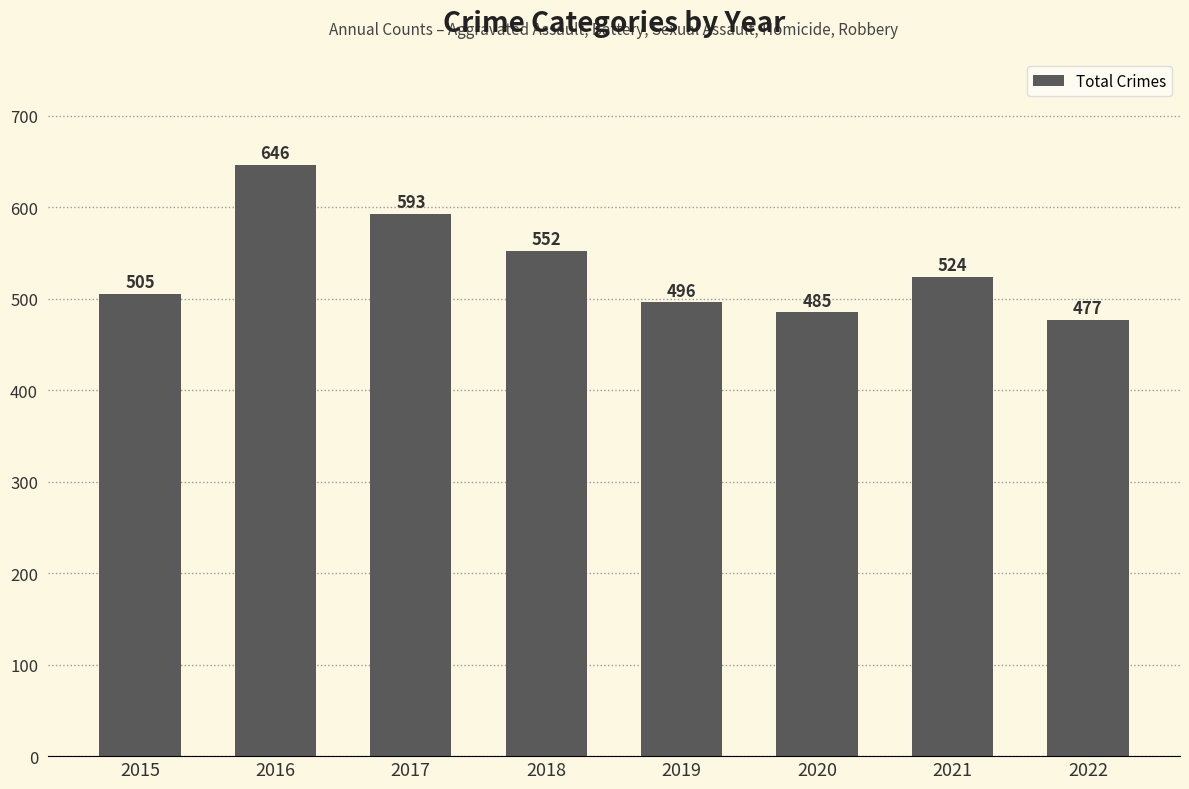

Is it true that the value at 2022 is 477?

True